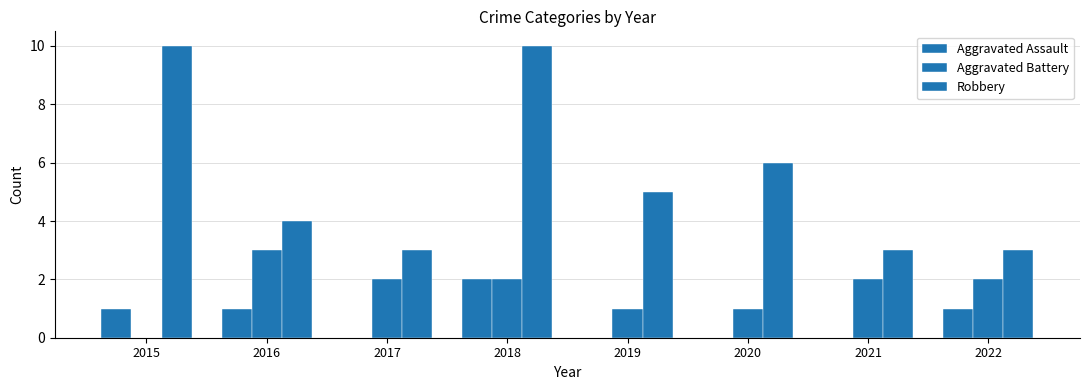

What value does the Aggravated Battery series have at 2019?

1